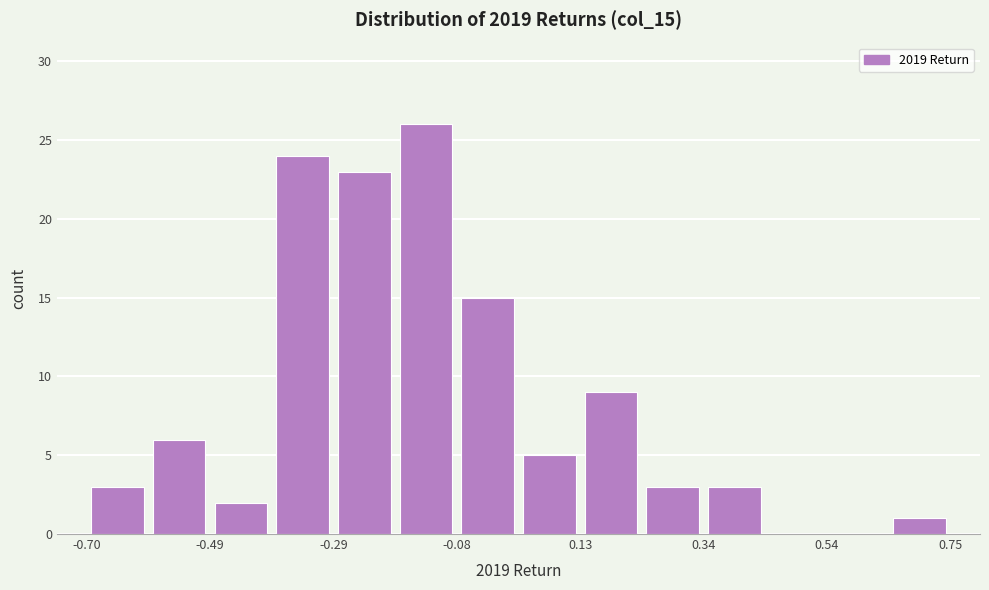

Read against the x-axis, roughly where is the centre of the tallest bar?

-0.15